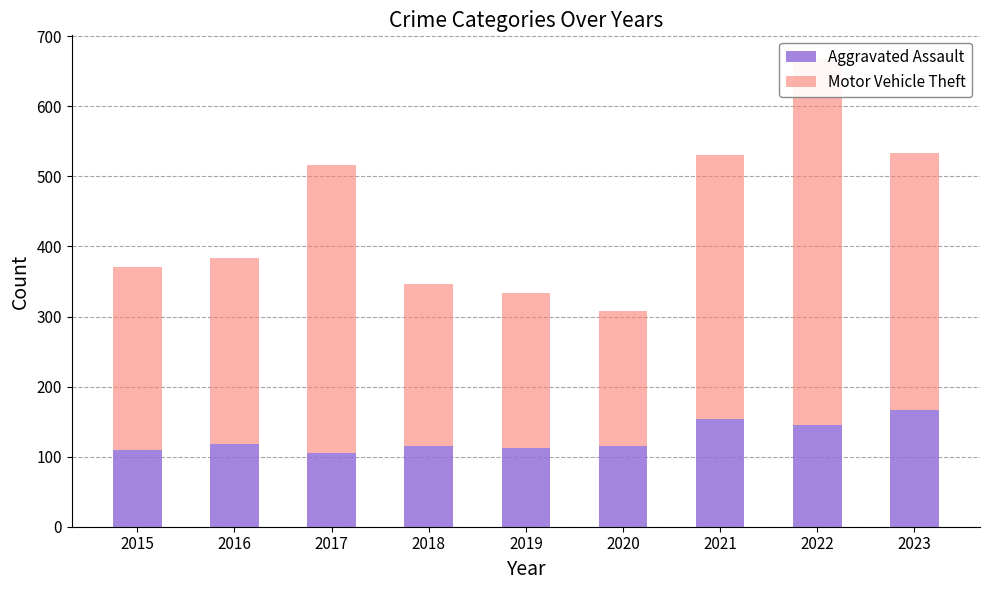

What is the difference between the second highest and minimum values in the Aggravated Assault series?

49